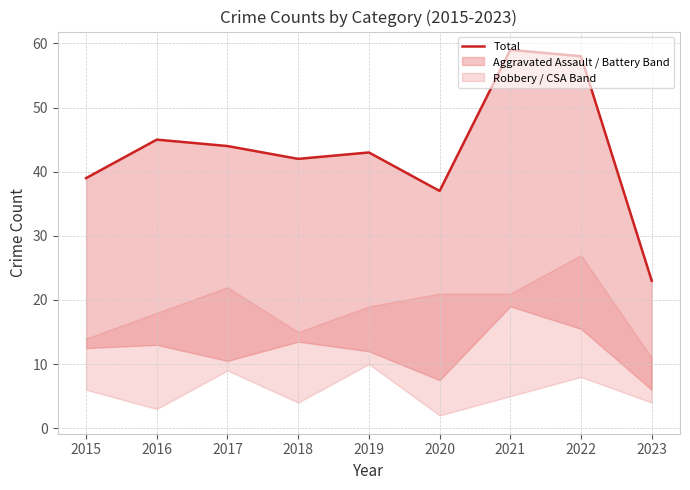

What is the average value?

43